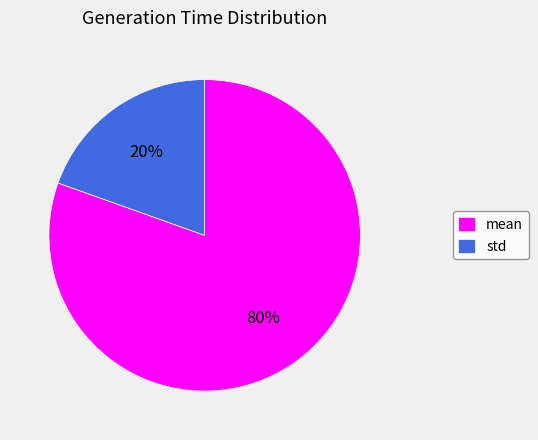

Which category accounts for the majority?

mean